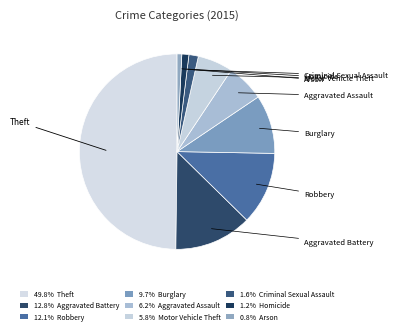

Is there any slice that represents more than half of the pie?

No